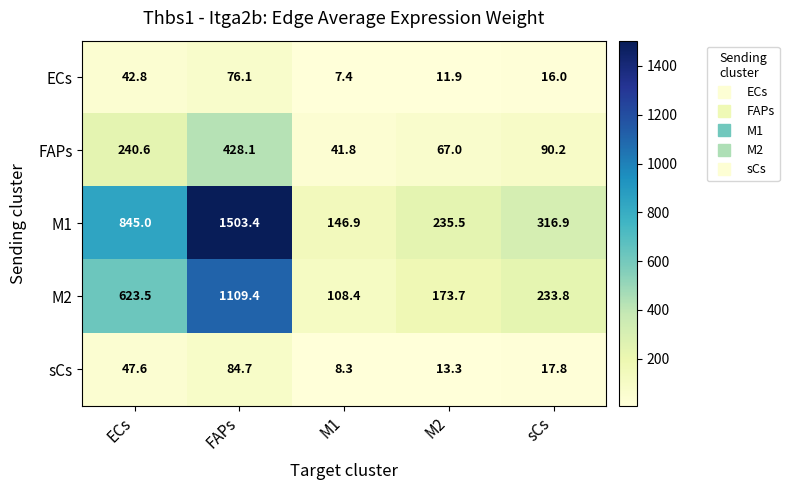

What is the sum of all M1 values?

3047.7